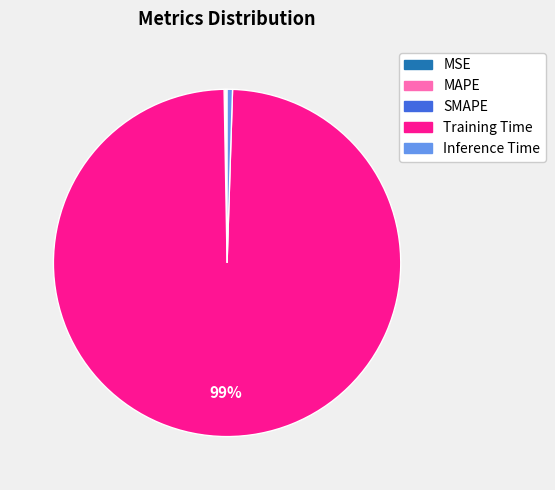

Which slice represents more than half of the pie?

Training Time